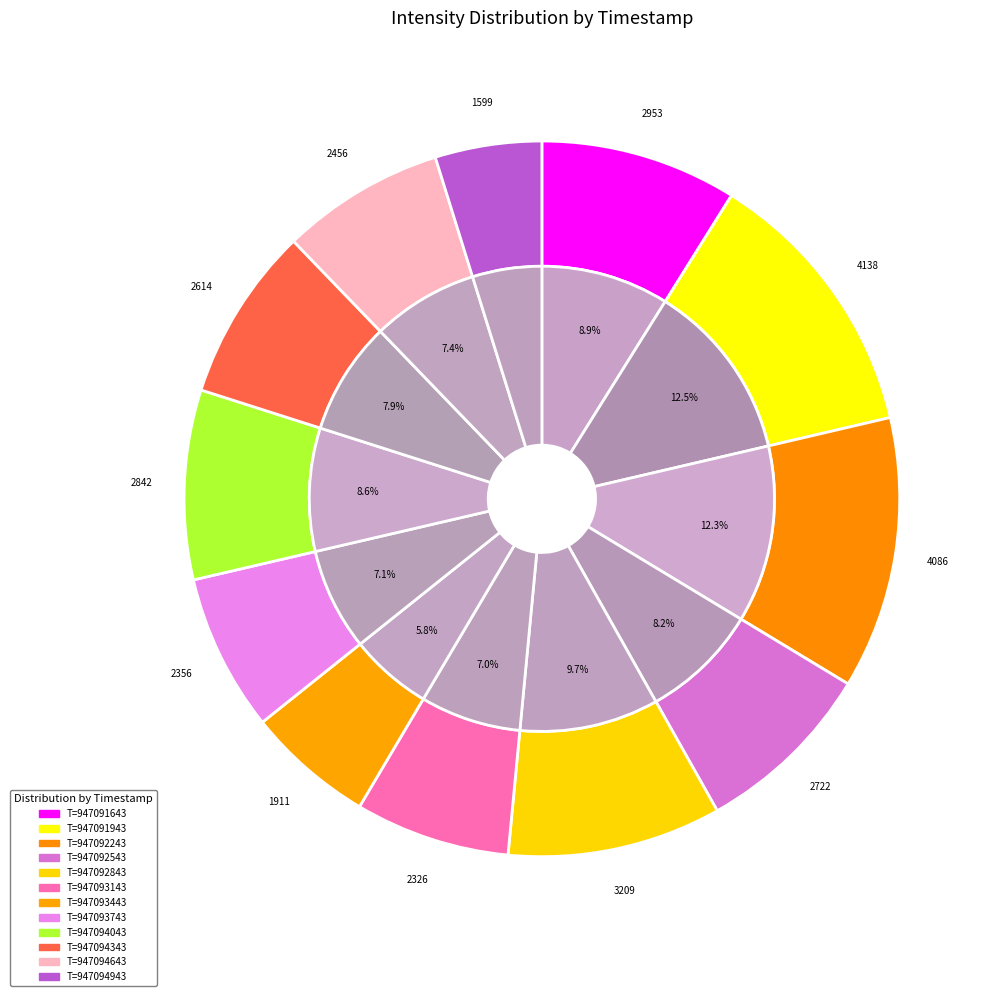

Count the number of slices in the pie.

12